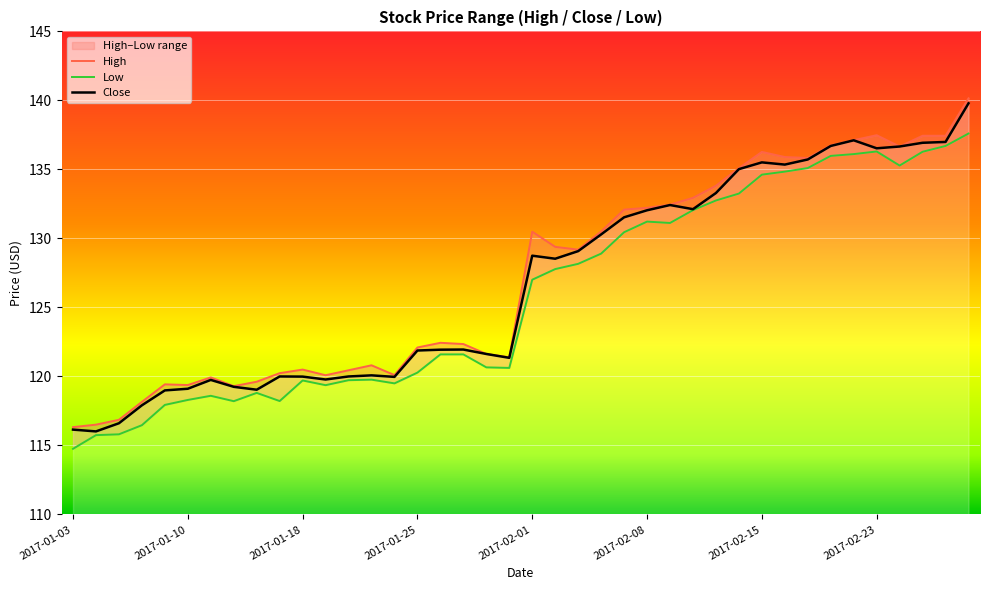

True or false: Low and Close cross at least once.

False